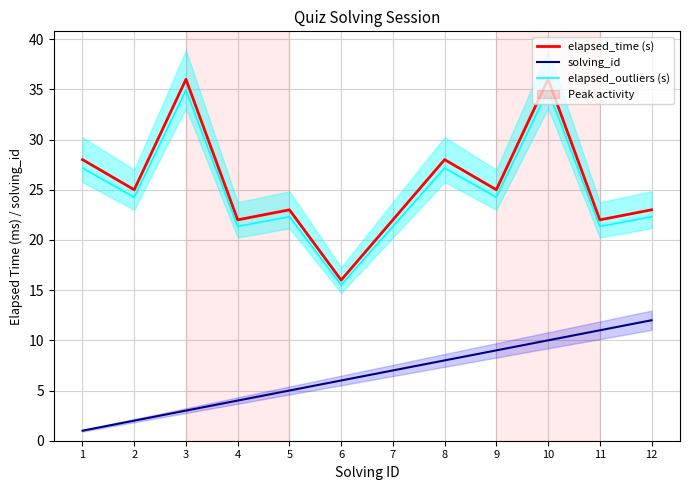

Rank the series by their maximum value, from highest to lowest.

elapsed_time (s), elapsed_outliers (s), solving_id